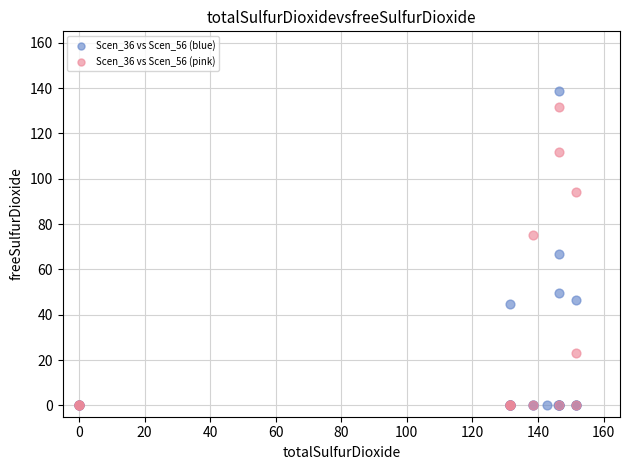

Which series reaches the maximum Y coordinate?

Scen_36 vs Scen_56 (blue)